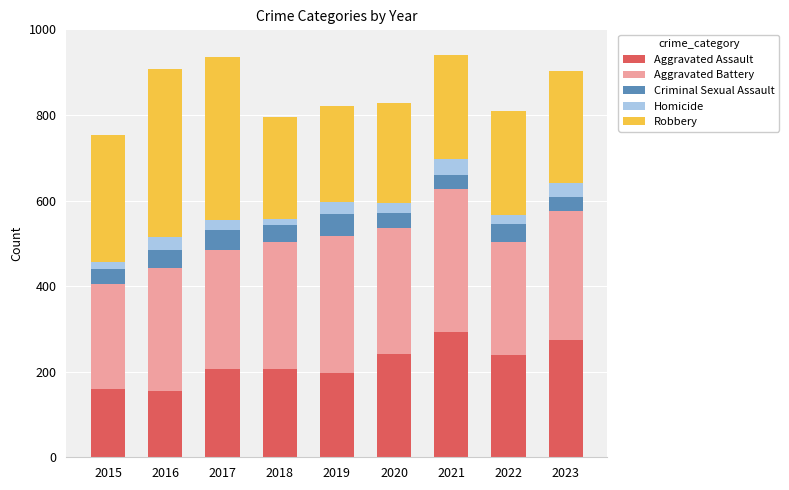

What is the sum of the Aggravated Assault values at 2015 and 2023?

433